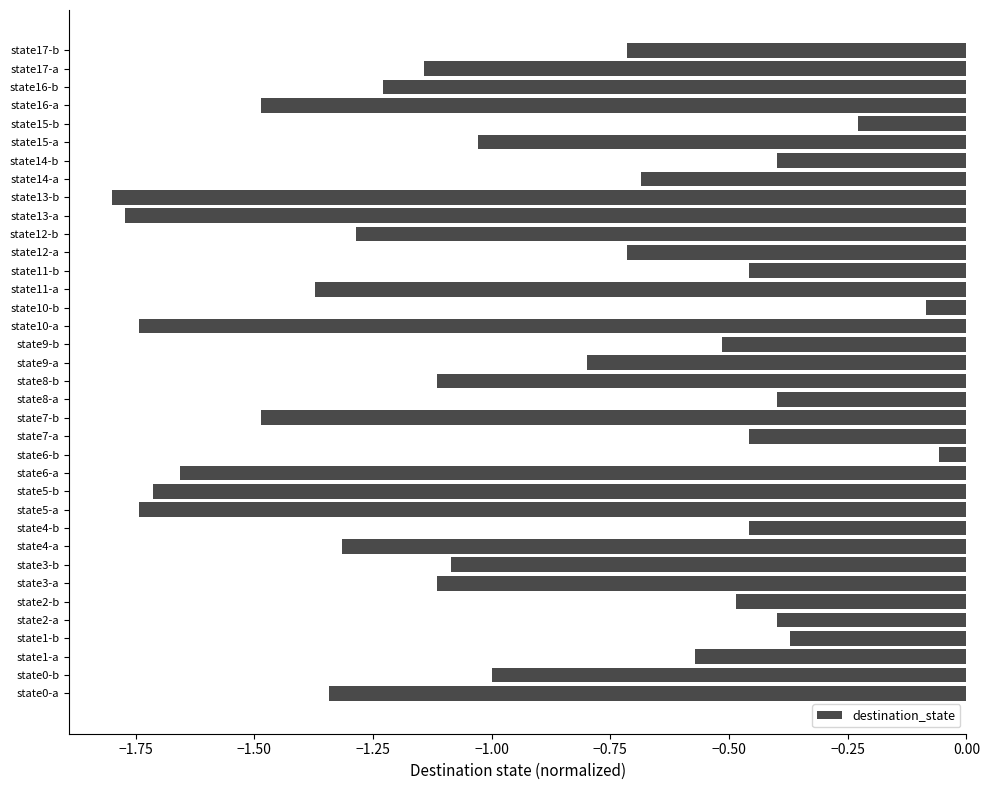

Which has a higher value, state2-b or state14-b?

state14-b